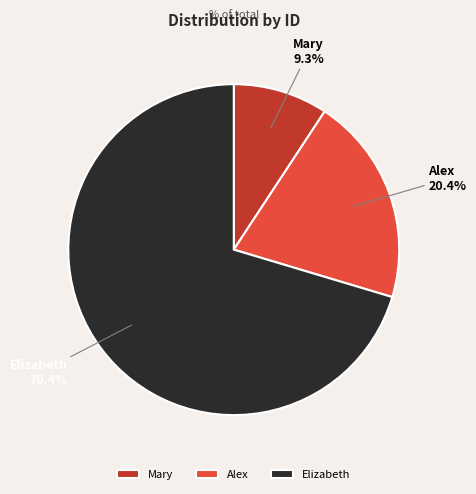

Rank the categories by value from highest to lowest.

Elizabeth, Alex, Mary